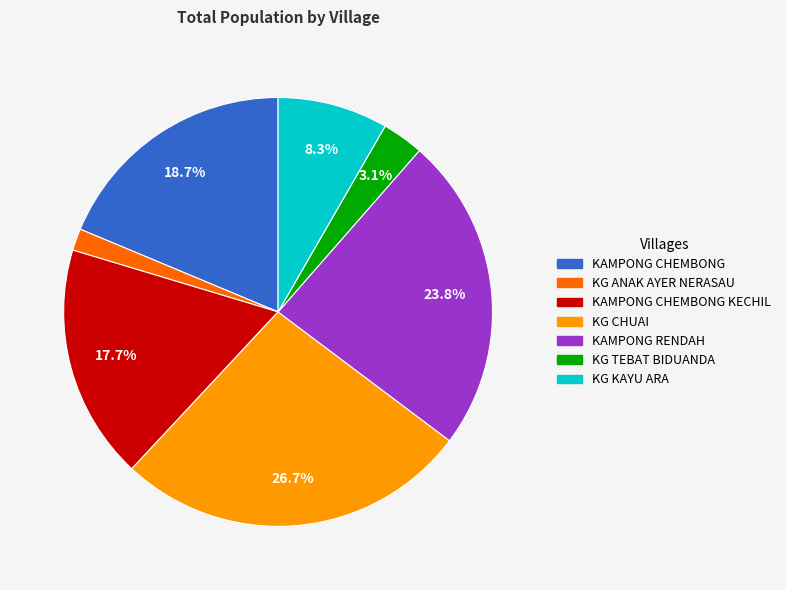

Is there any slice that represents more than half of the pie?

No